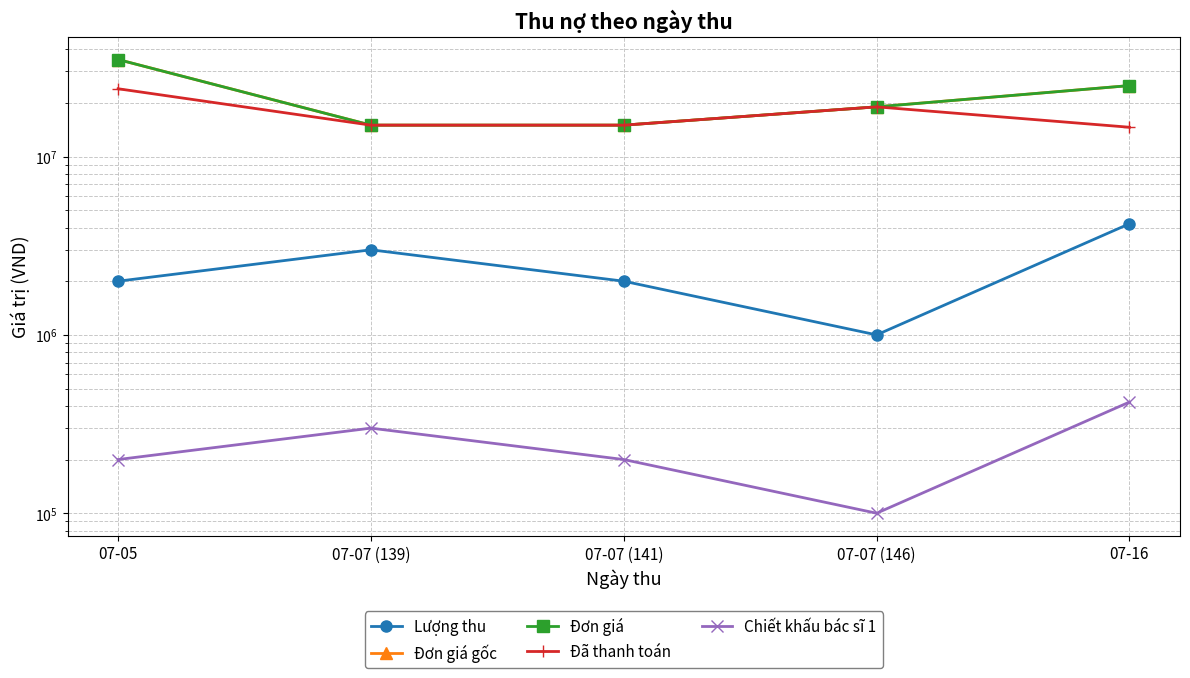

What is the difference between the maximum and second lowest values in the Đơn giá gốc series?

20000000